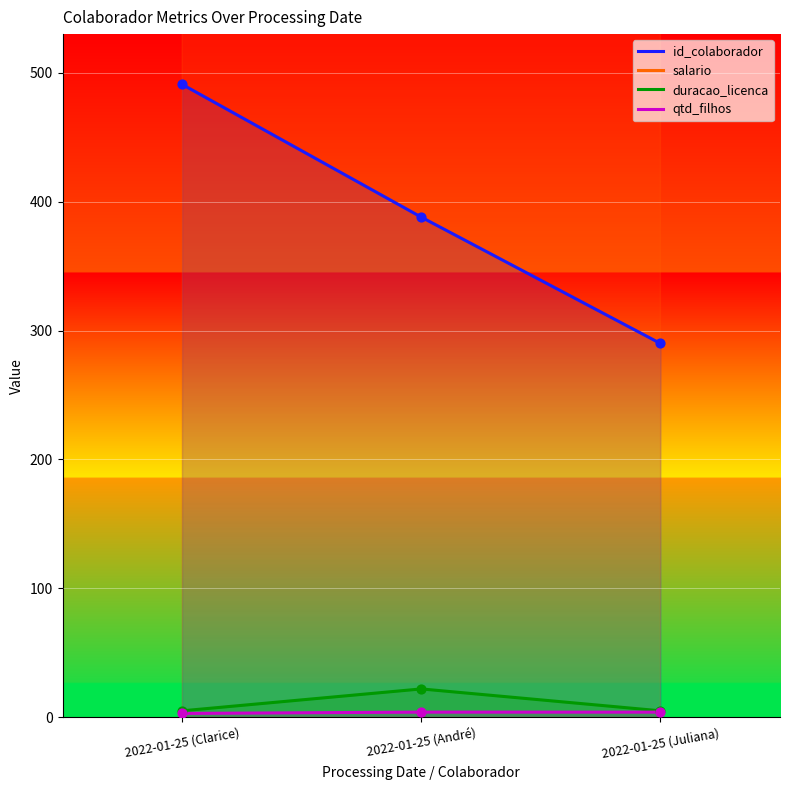

What is the total value across all series at 2022-01-25 (Juliana)?

8317.7